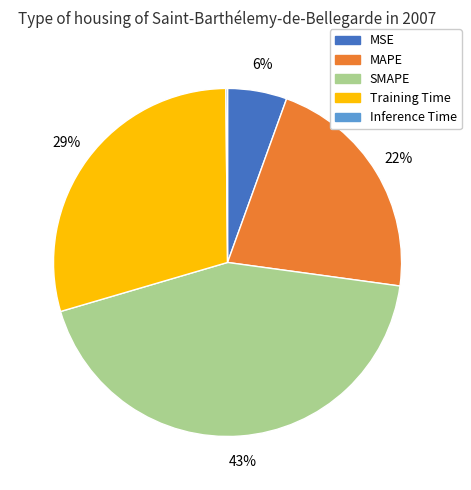

To the nearest percent, what is the average slice percentage?

20%